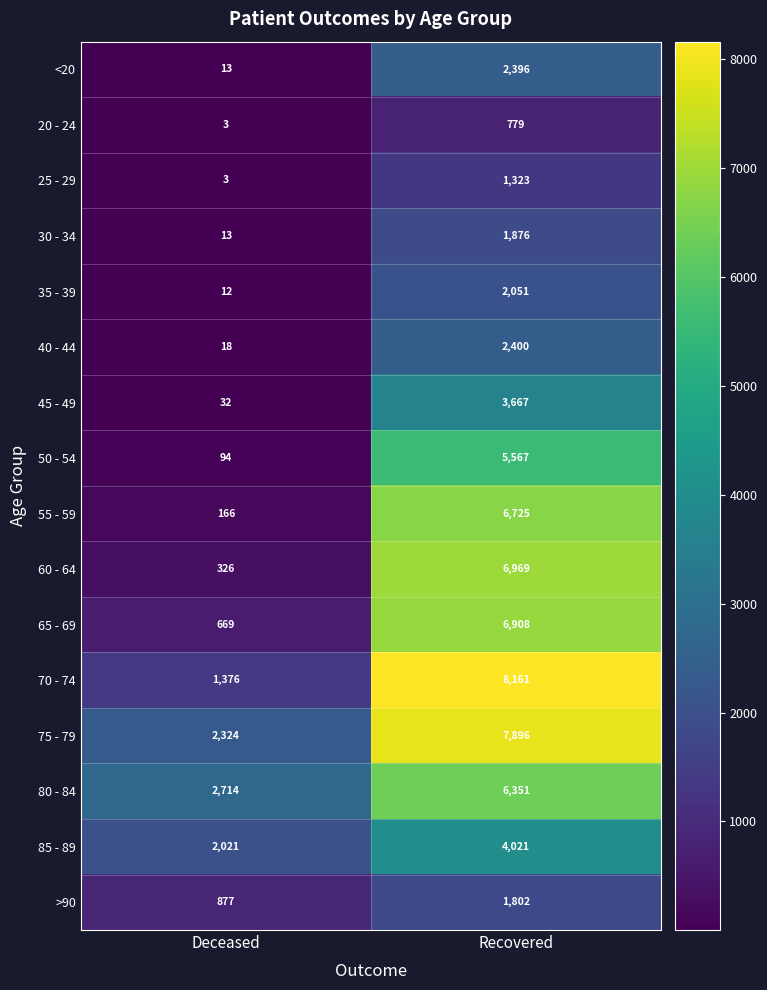

The 85 - 89 series shows 1184 at Deceased. True or false?

False